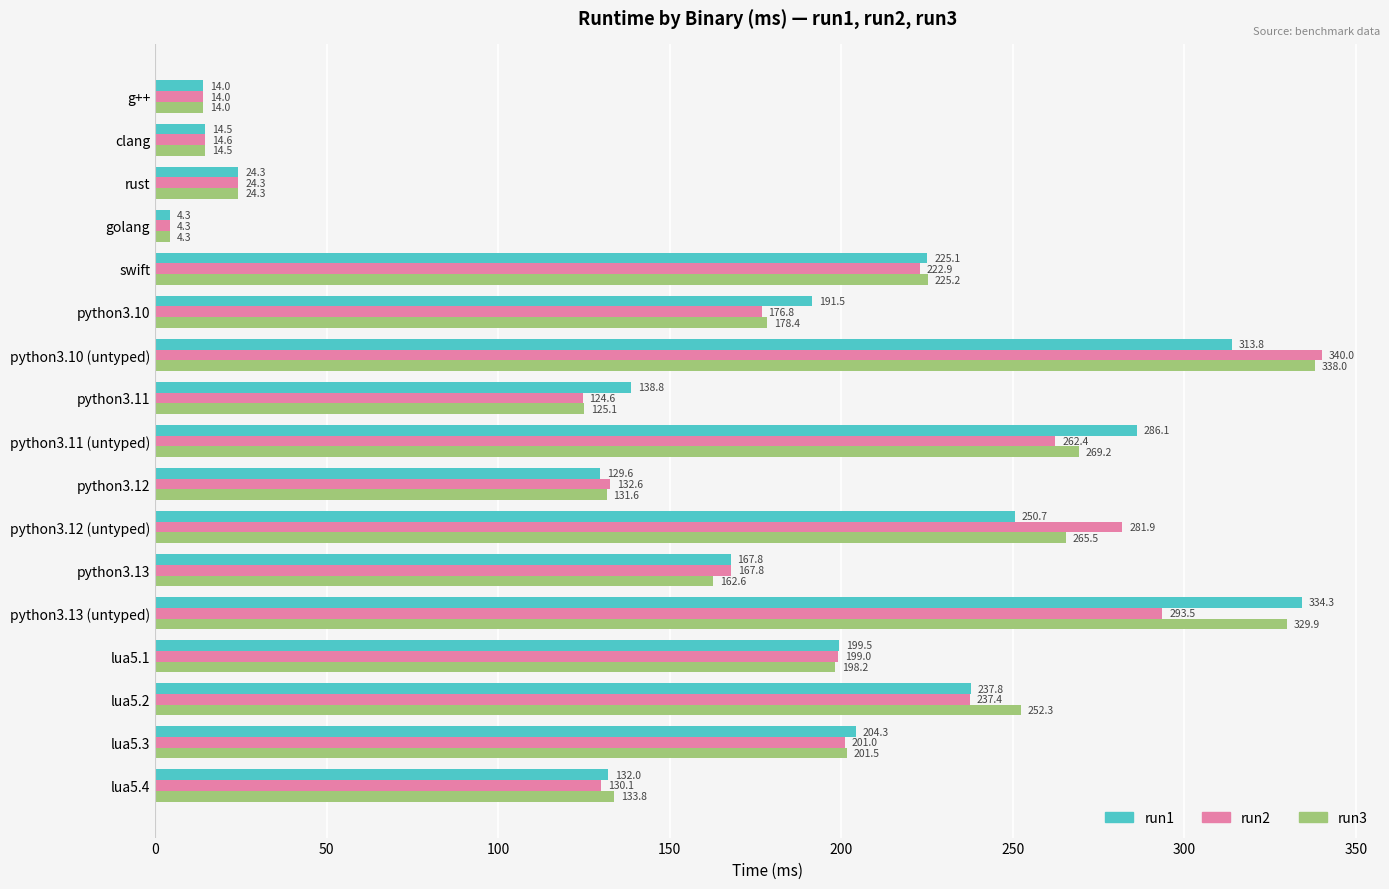

The run3 series shows 238.0 at lua5.4. True or false?

False